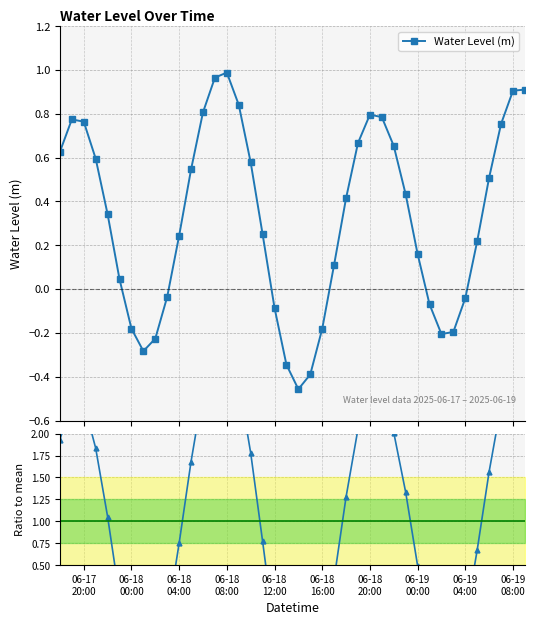

In Water Level (m), how many points are lower than both neighbors (excluding endpoints)?

3